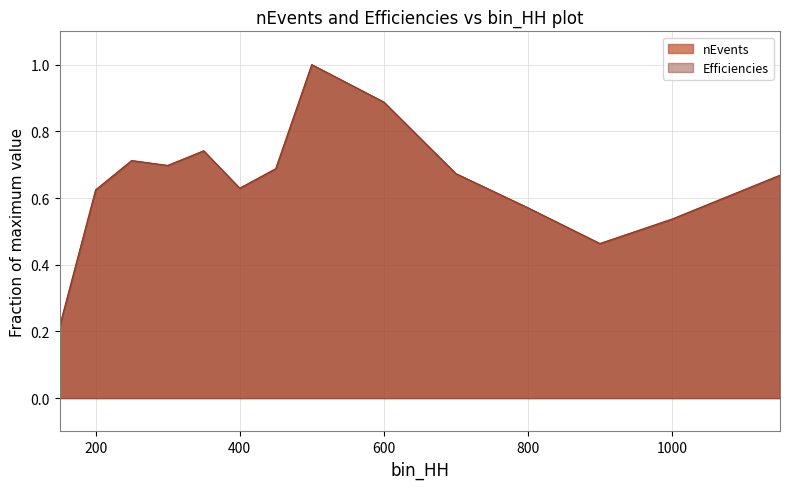

Reading left to right, transcribe all the data shown in this chart.

nEvents: 0.2	0.6	0.7	0.7	0.7	0.6	0.7	1.0	0.9	0.7	0.6	0.5	0.5	0.7
Efficiencies: 0.2	0.6	0.7	0.7	0.7	0.6	0.7	1.0	0.9	0.7	0.6	0.5	0.5	0.7